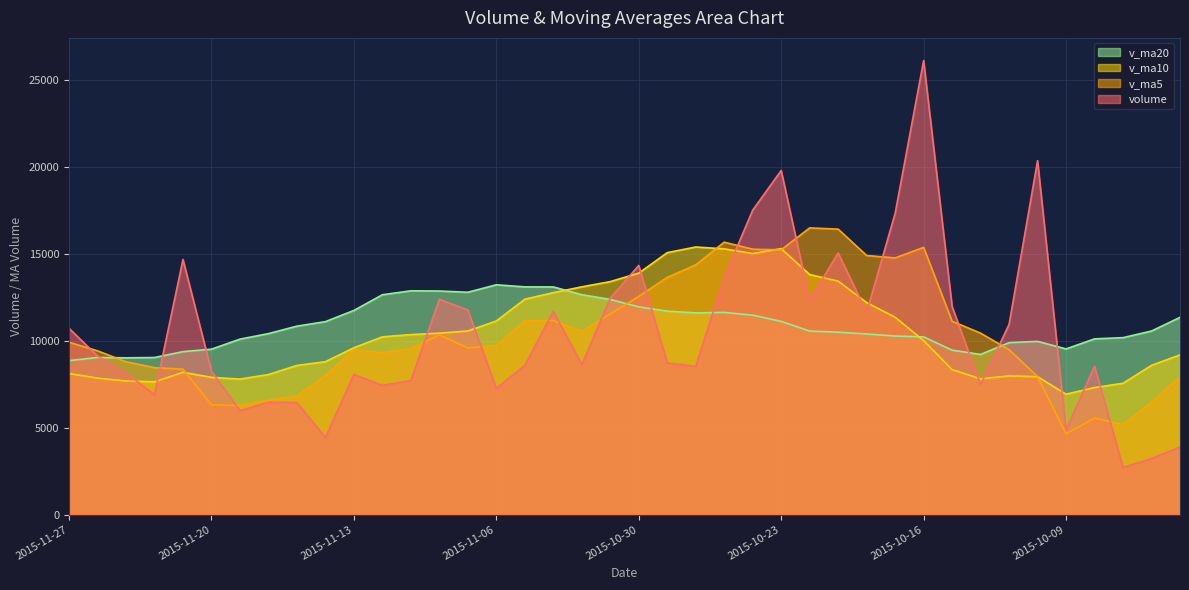

The value of v_ma20 at 2015-10-12 is 4364.2. True or false?

False